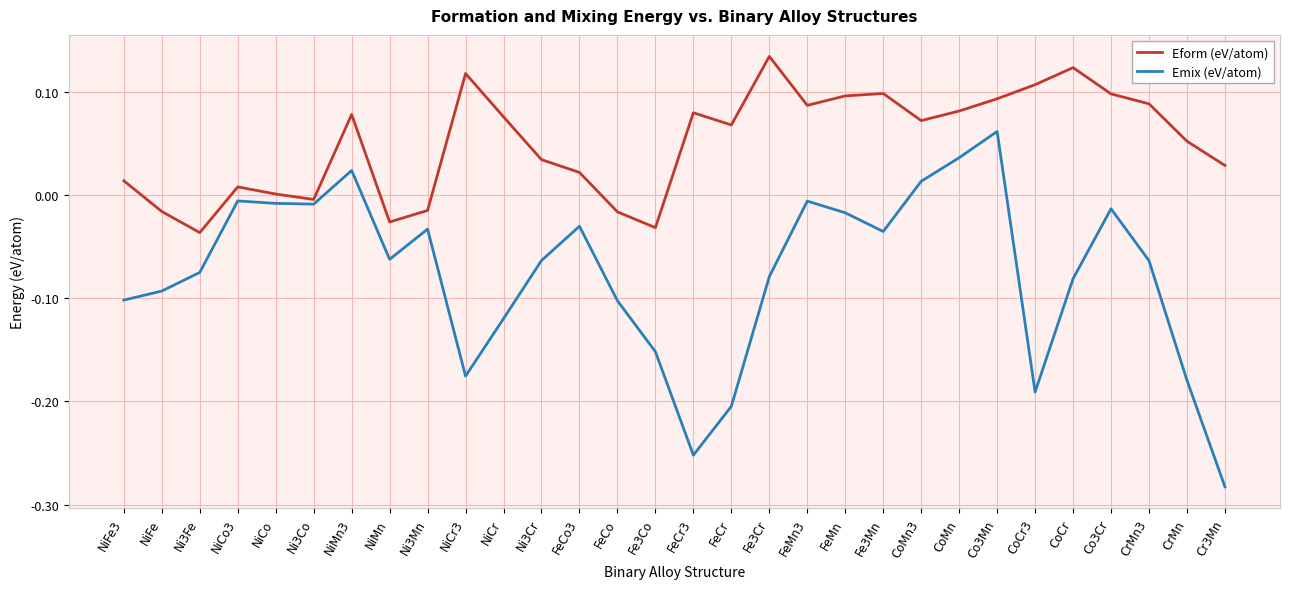

Which series has the largest total across all categories?

Eform (eV/atom)